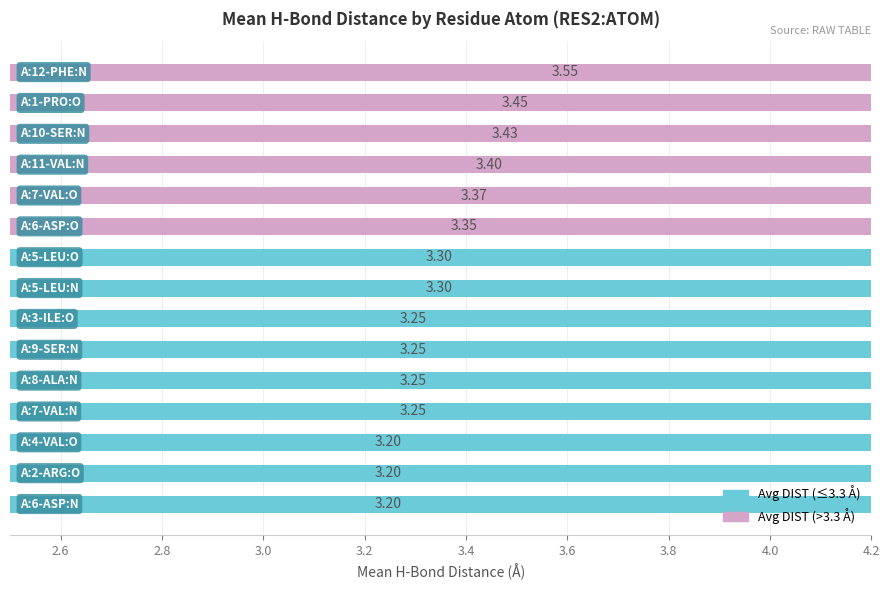

What is the difference between the maximum and minimum values?

0.3